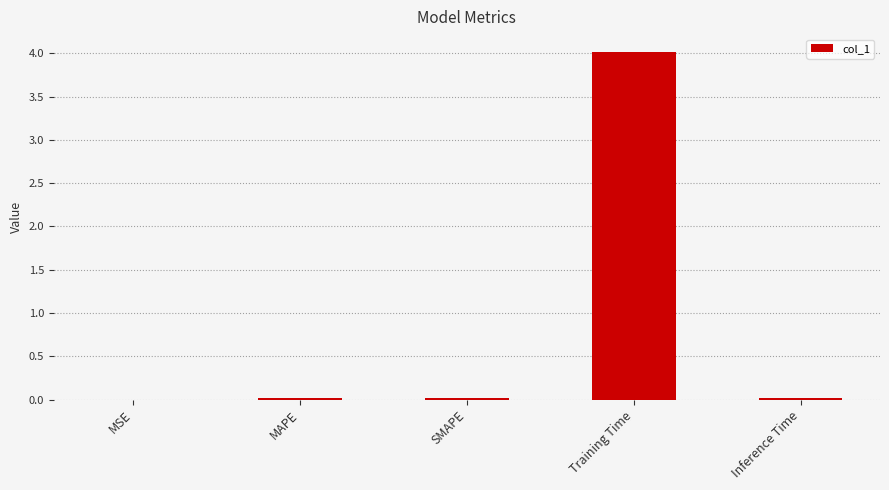

What is the average value?

0.8